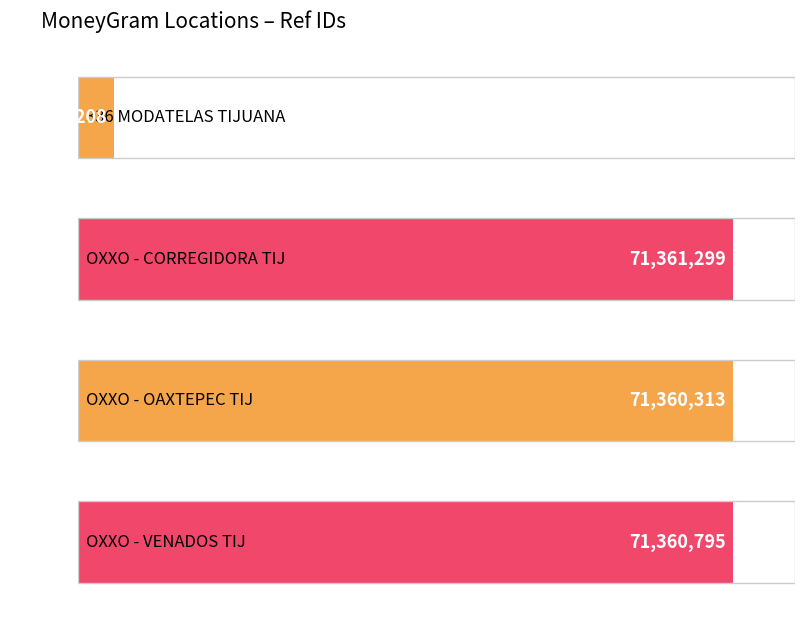

The value at OXXO - CORREGIDORA TIJ is 121898510. True or false?

False